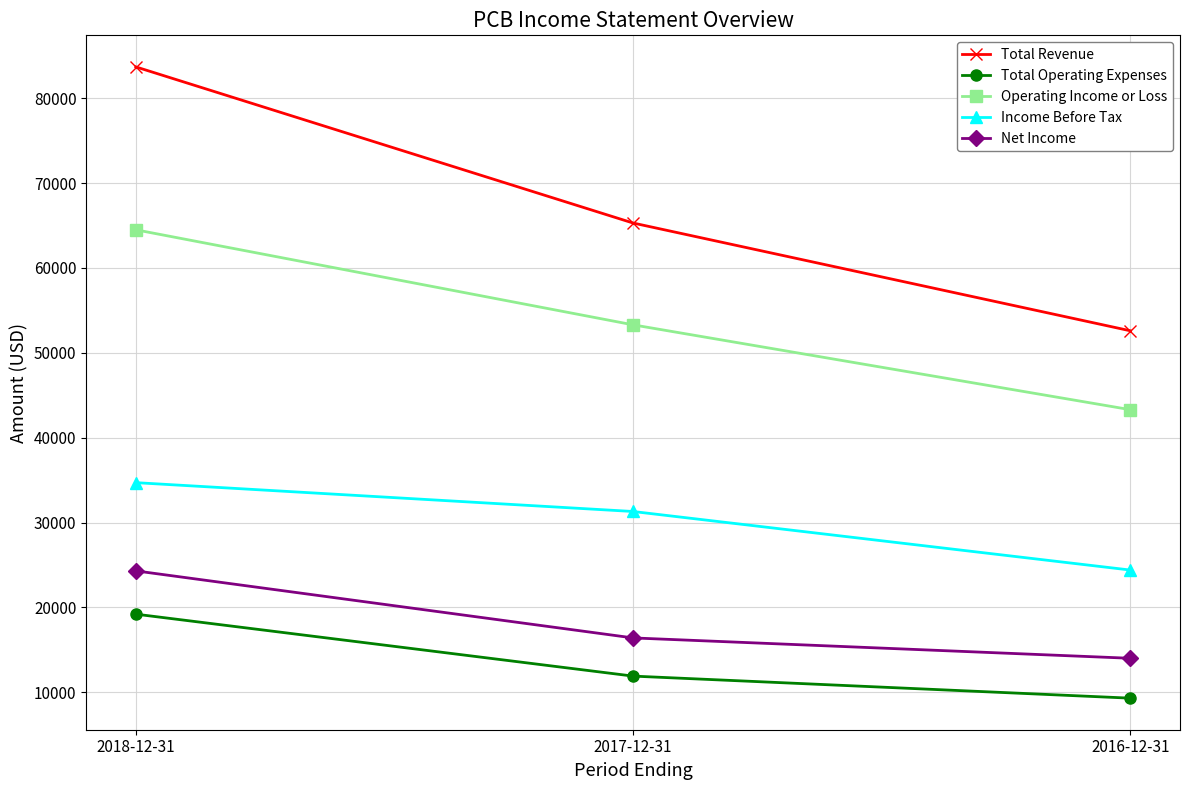

What is the spread (max minus min) of values at 2016-12-31?

43300